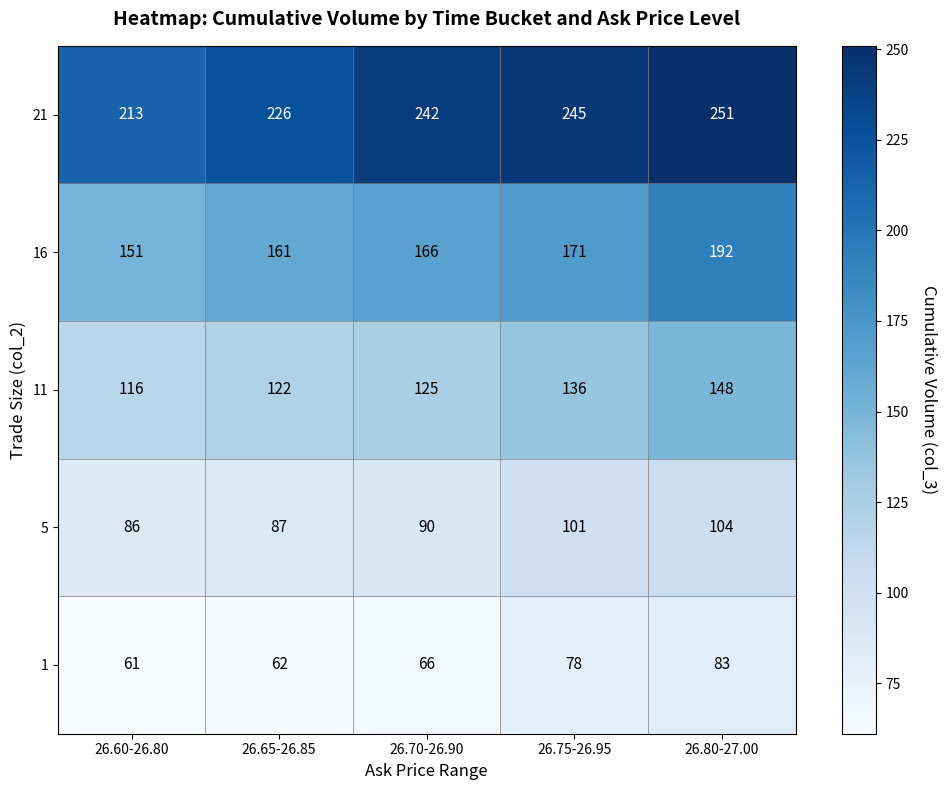

At which category is the sum across all series the highest?

26.80-27.00